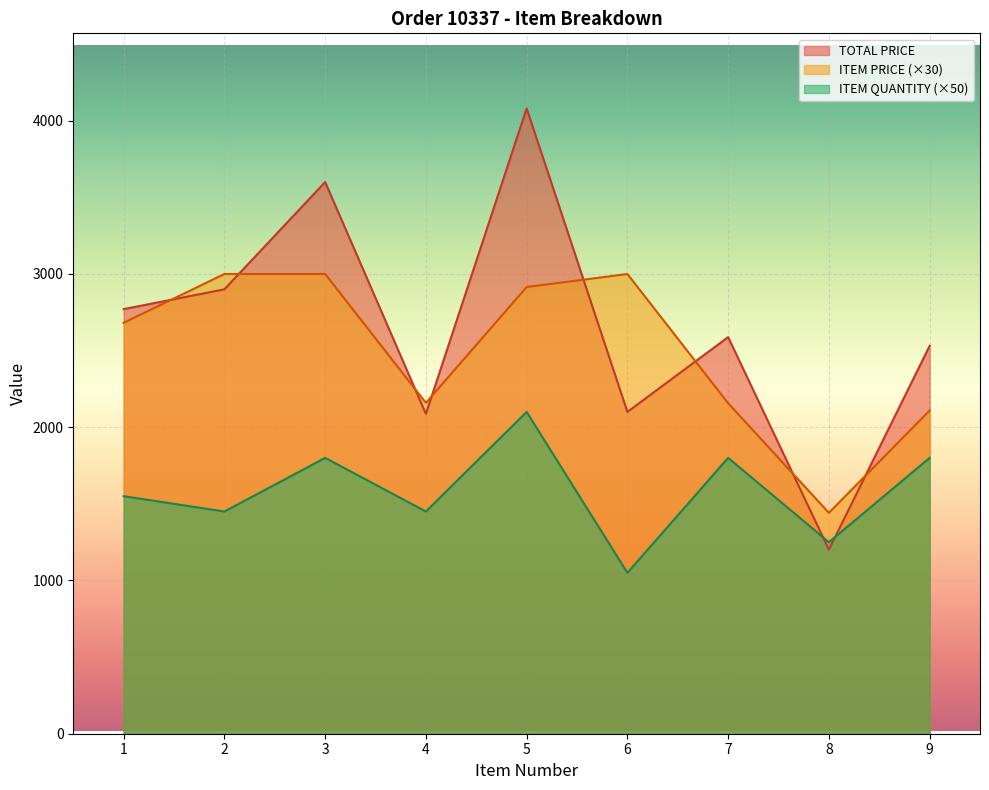

Reading right to left, list all the values displayed in this chart.

TOTAL PRICE: 2530.8	1201.2	2588.0	2100.0	4080.7	2087.1	3600.0	2900.0	2770.8
ITEM PRICE: 2109.0	1441.5	2156.7	3000.0	2914.8	2159.1	3000.0	3000.0	2681.4
ITEM QUANTITY: 1800.0	1250.0	1800.0	1050.0	2100.0	1450.0	1800.0	1450.0	1550.0